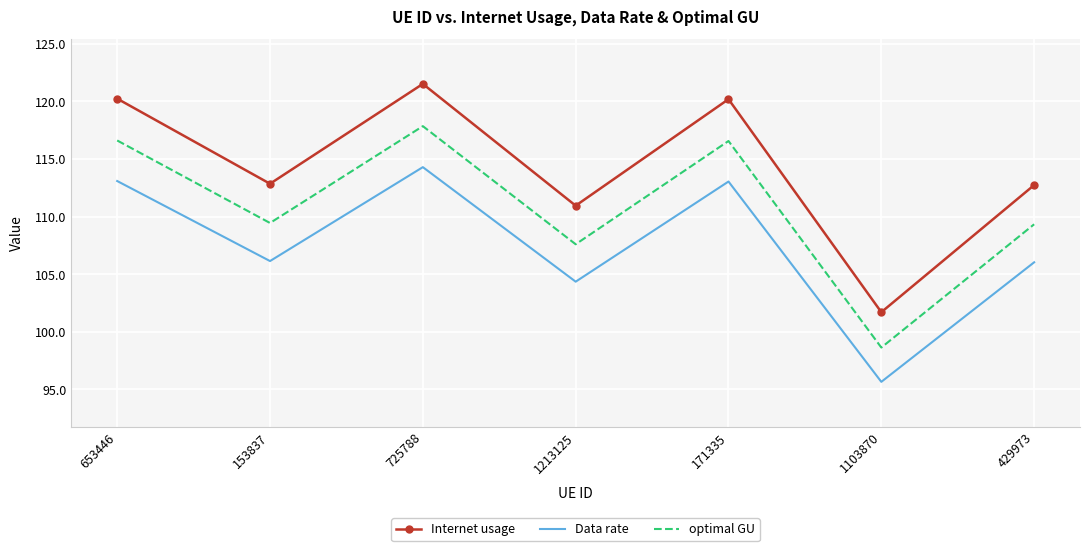

In optimal GU, how many points are higher than both neighbors (excluding endpoints)?

2